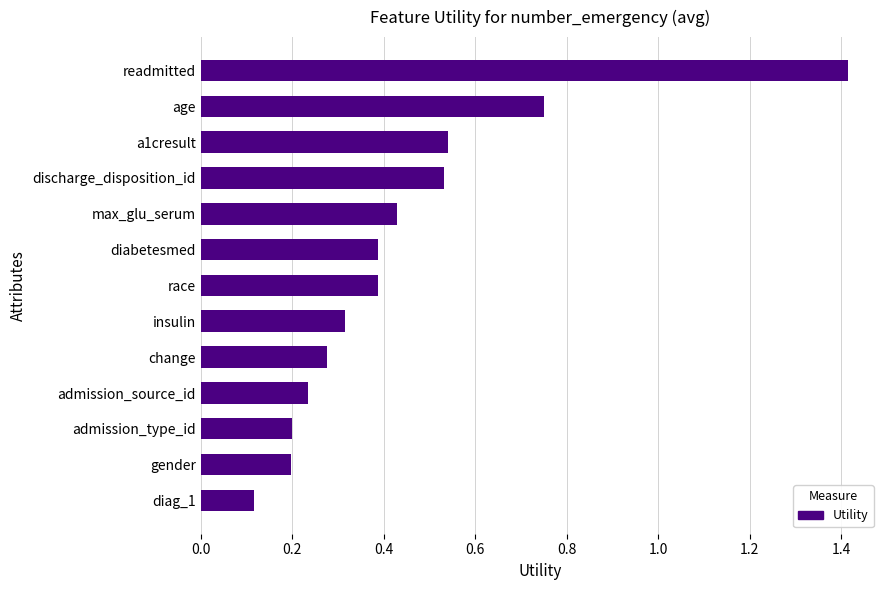

Which has a higher value, race or diag_1?

race